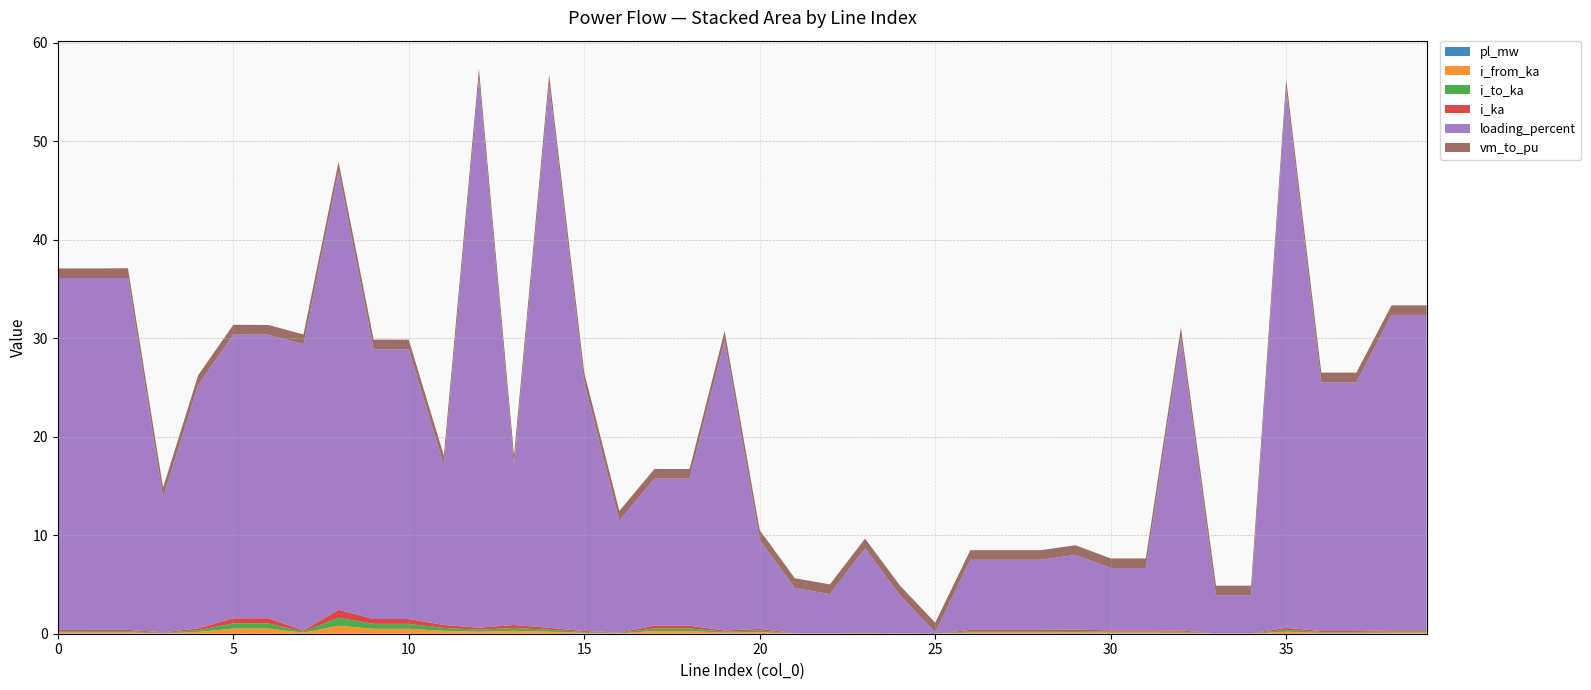

Reading left to right, what are all the values shown in this chart?

pl_mw: 0=0.0	1=0.0	2=0.0	3=0.0	4=0.0	5=0.0	6=0.0	7=0.0	8=0.0	9=0.0	10=0.0	11=0.0	12=0.0	13=0.0	14=0.0	15=0.0	16=0.0	17=0.0	18=0.0	19=0.0	20=0.0	21=0.0	22=0.0	23=0.0	24=0.0	25=0.0	26=0.0	27=0.0	28=0.0	29=0.0	30=0.0	31=0.0	32=0.0	33=0.0	34=0.0	35=0.0	36=0.0	37=0.0	38=0.0	39=0.0
i_from_ka: 0=0.1	1=0.1	2=0.1	3=0.0	4=0.2	5=0.5	6=0.5	7=0.1	8=0.8	9=0.5	10=0.5	11=0.3	12=0.2	13=0.3	14=0.2	15=0.1	16=0.0	17=0.3	18=0.3	19=0.1	20=0.2	21=0.0	22=0.0	23=0.0	24=0.0	25=0.0	26=0.1	27=0.1	28=0.1	29=0.1	30=0.1	31=0.1	32=0.1	33=0.0	34=0.0	35=0.2	36=0.1	37=0.1	38=0.1	39=0.1
i_to_ka: 0=0.1	1=0.1	2=0.1	3=0.0	4=0.2	5=0.5	6=0.5	7=0.1	8=0.8	9=0.5	10=0.5	11=0.3	12=0.2	13=0.3	14=0.2	15=0.1	16=0.0	17=0.3	18=0.3	19=0.1	20=0.2	21=0.0	22=0.0	23=0.0	24=0.0	25=0.0	26=0.1	27=0.1	28=0.1	29=0.1	30=0.1	31=0.1	32=0.1	33=0.0	34=0.0	35=0.2	36=0.1	37=0.1	38=0.1	39=0.1
i_ka: 0=0.1	1=0.1	2=0.1	3=0.0	4=0.2	5=0.5	6=0.5	7=0.1	8=0.8	9=0.5	10=0.5	11=0.3	12=0.2	13=0.3	14=0.2	15=0.1	16=0.0	17=0.3	18=0.3	19=0.1	20=0.2	21=0.0	22=0.0	23=0.0	24=0.0	25=0.0	26=0.1	27=0.1	28=0.1	29=0.1	30=0.1	31=0.1	32=0.1	33=0.0	34=0.0	35=0.2	36=0.1	37=0.1	38=0.1	39=0.1
loading_percent: 0=35.7	1=35.7	2=35.7	3=13.7	4=24.7	5=28.8	6=28.8	7=29.1	8=44.5	9=27.4	10=27.4	11=16.2	12=55.8	13=16.2	14=55.2	15=25.3	16=11.4	17=14.9	18=14.9	19=29.5	20=9.0	21=4.6	22=4.0	23=8.6	24=3.9	25=0.1	26=7.1	27=7.1	28=7.1	29=7.6	30=6.3	31=6.3	32=29.8	33=3.9	34=3.9	35=54.7	36=25.3	37=25.3	38=32.0	39=32.0
vm_to_pu: 0=1.0	1=1.0	2=1.0	3=1.0	4=1.0	5=1.0	6=1.0	7=1.0	8=1.0	9=1.0	10=1.0	11=1.0	12=1.0	13=1.0	14=1.0	15=1.0	16=1.0	17=1.0	18=1.0	19=1.0	20=1.0	21=1.0	22=1.0	23=1.0	24=1.0	25=1.0	26=1.0	27=1.0	28=1.0	29=1.0	30=1.0	31=1.0	32=1.0	33=1.0	34=1.0	35=1.0	36=1.0	37=1.0	38=1.0	39=1.0